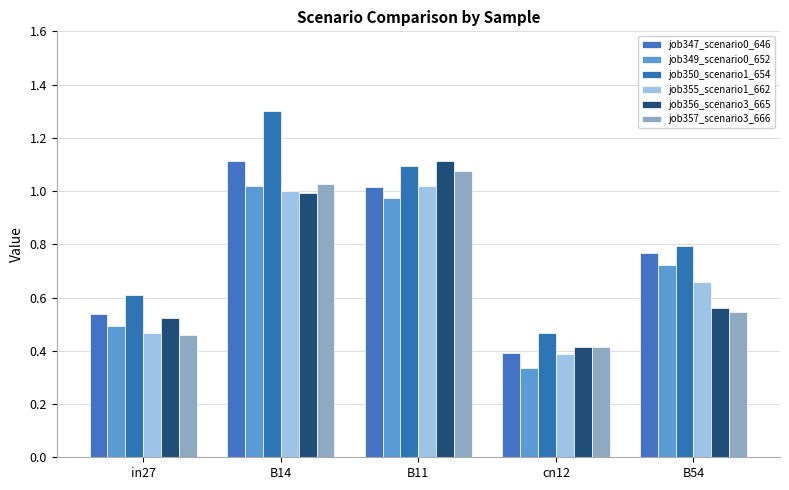

What is the lowest value of the job356_scenario3_665 series?

0.4